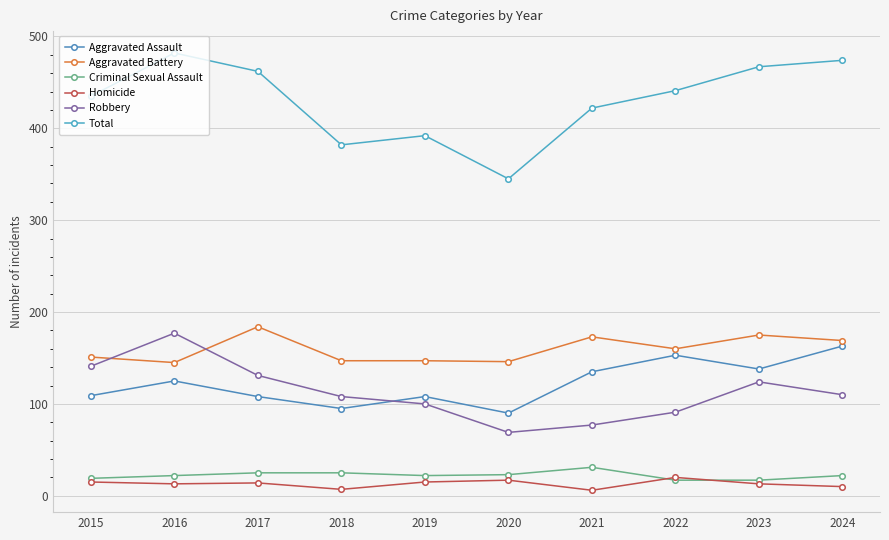

Reading left to right, what are all the values shown in this chart?

Aggravated Assault: 109	125	108	95	108	90	135	153	138	163
Aggravated Battery: 151	145	184	147	147	146	173	160	175	169
Criminal Sexual Assault: 19	22	25	25	22	23	31	17	17	22
Homicide: 15	13	14	7	15	17	6	20	13	10
Robbery: 141	177	131	108	100	69	77	91	124	110
Total: 435	482	462	382	392	345	422	441	467	474